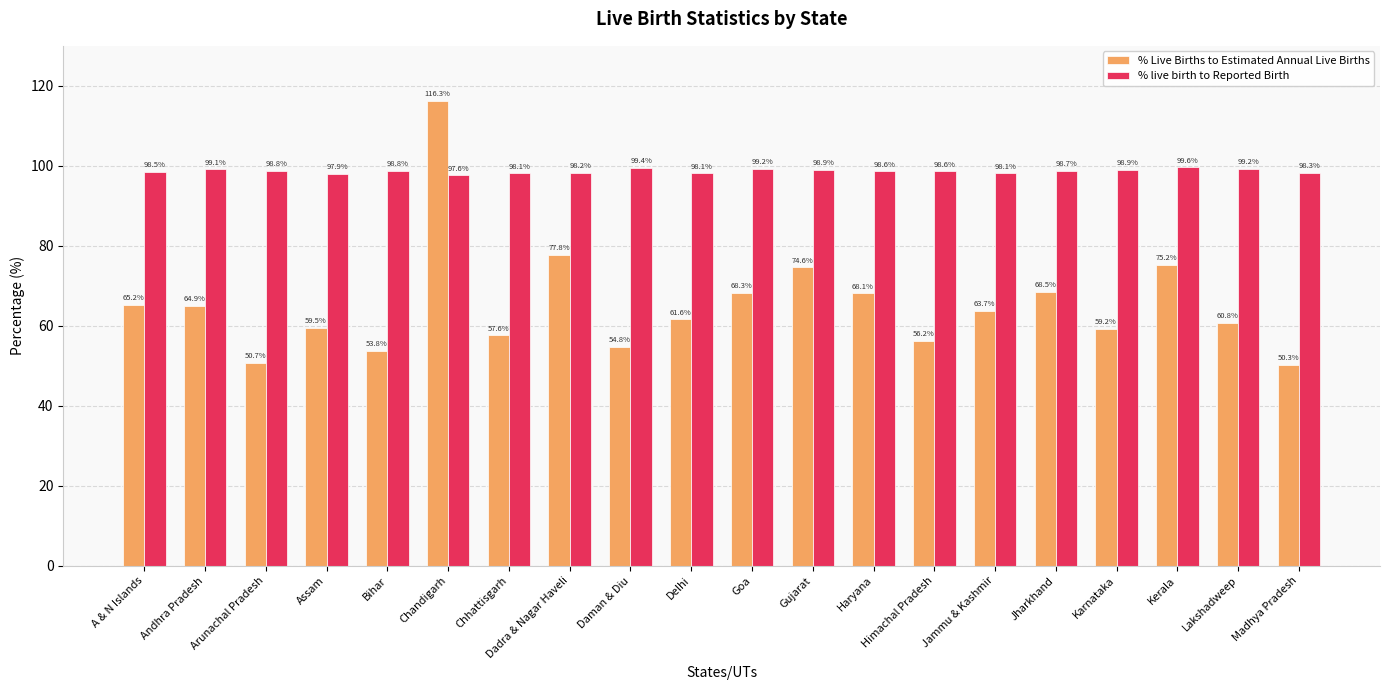

At which category is the sum across all series the highest?

Chandigarh